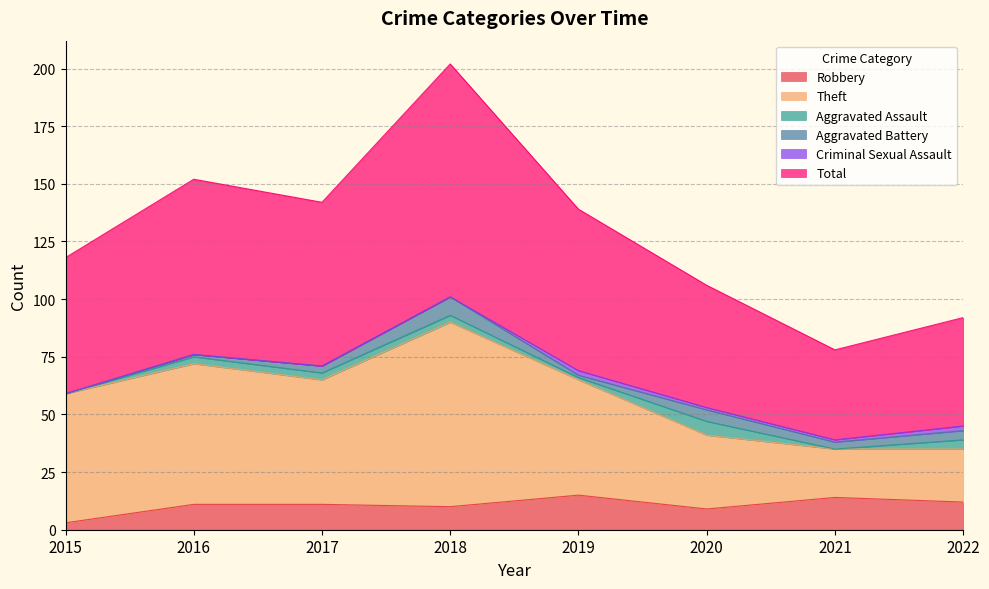

Is it true that Total equals 191 at 2019?

False